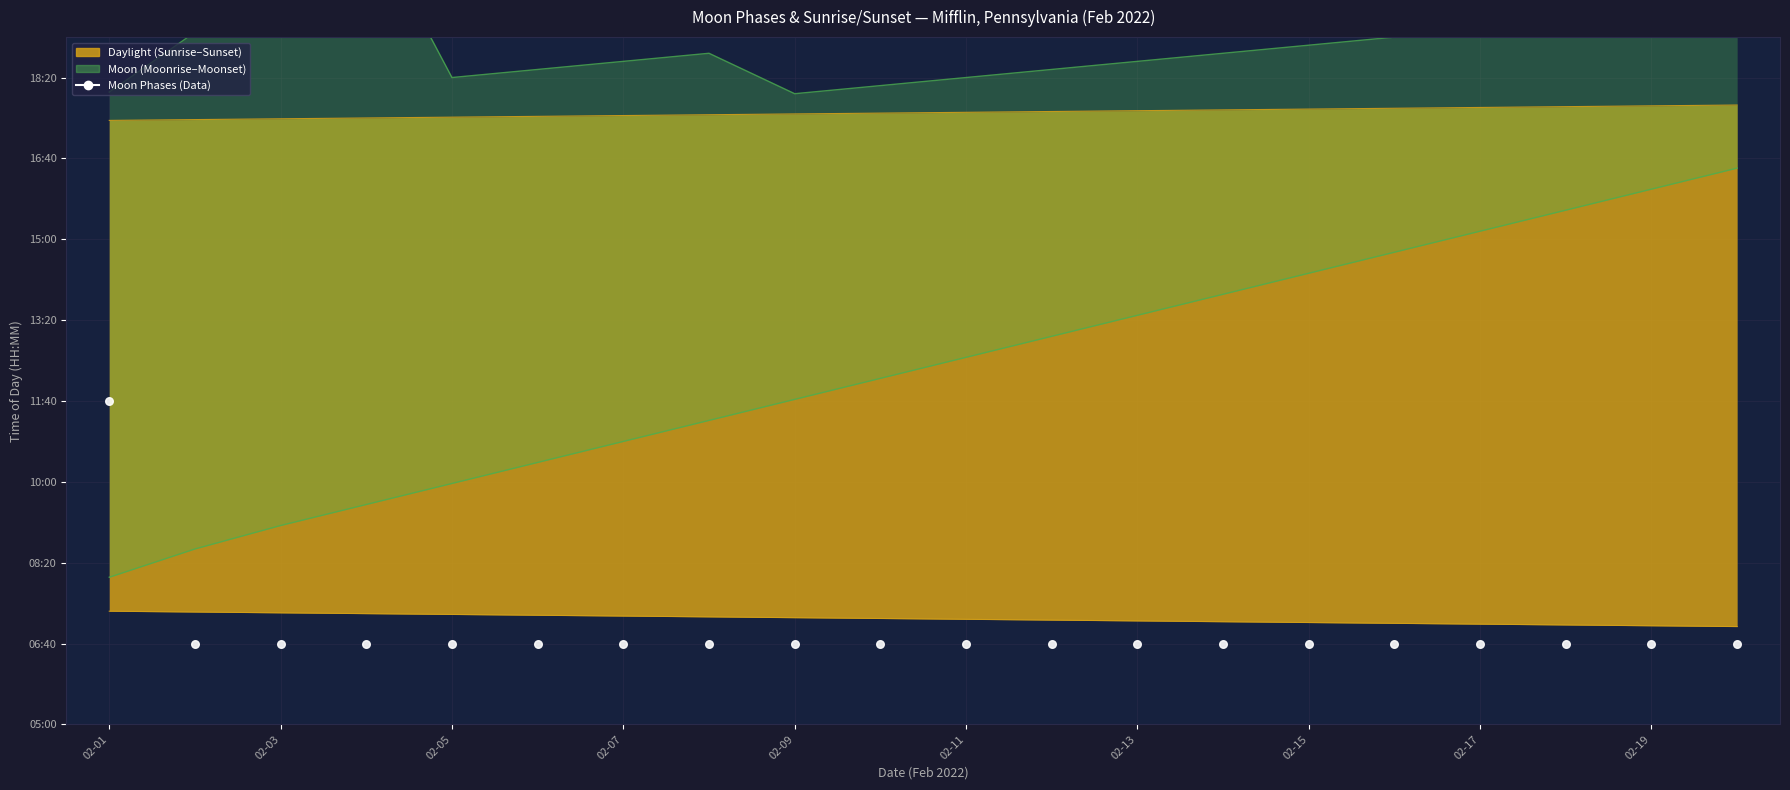

Approximately how many times larger is the value at 02-17 compared to 02-01?

0.6